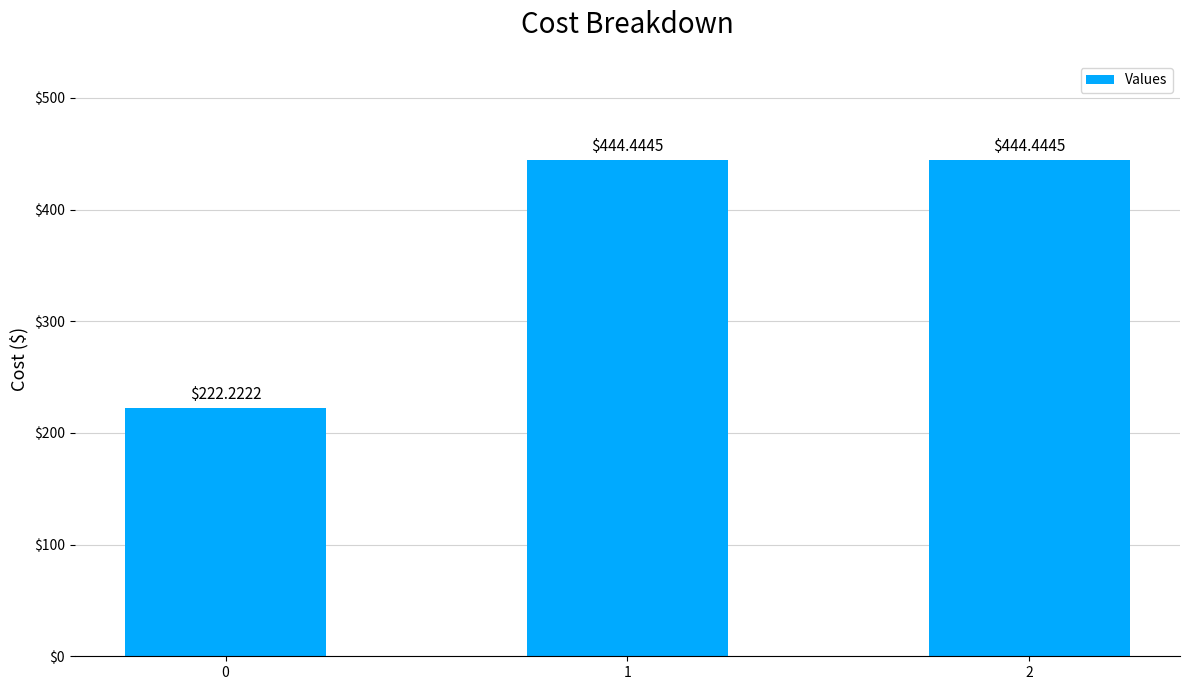

The value at 1 is 182.5. True or false?

False